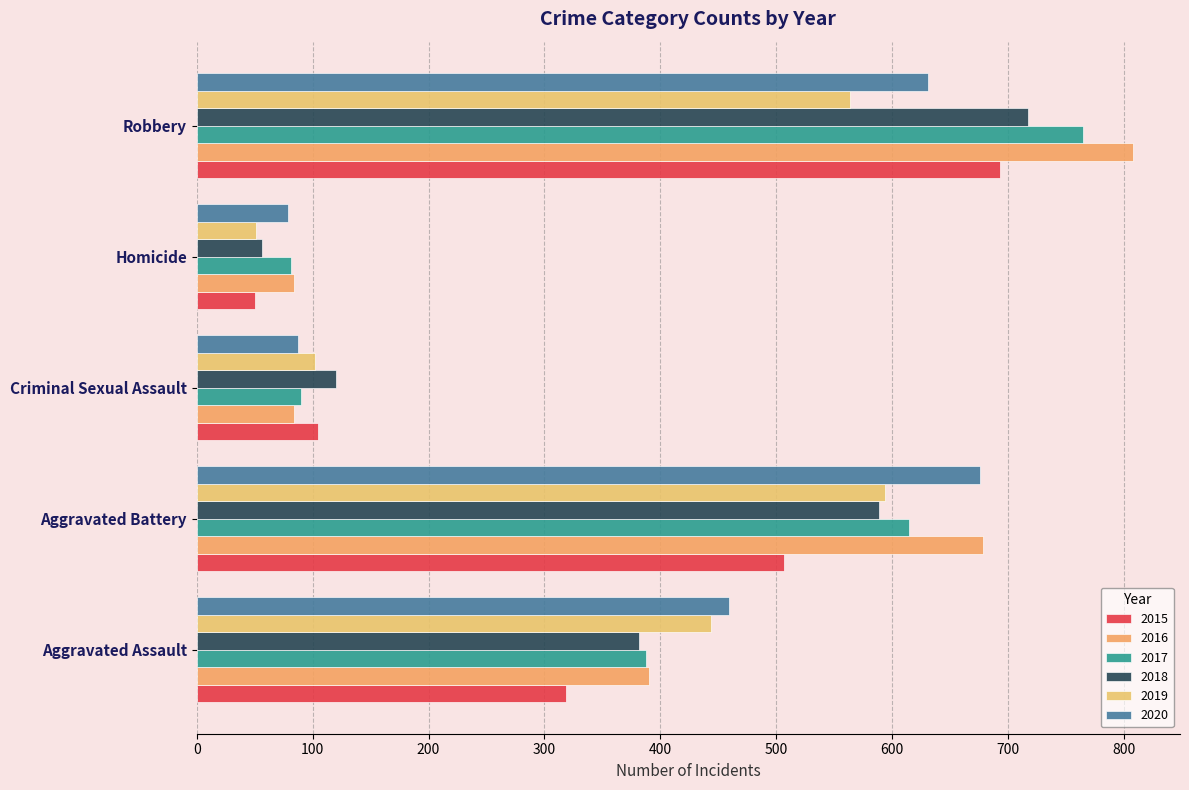

How many categories are shown in the chart?

5